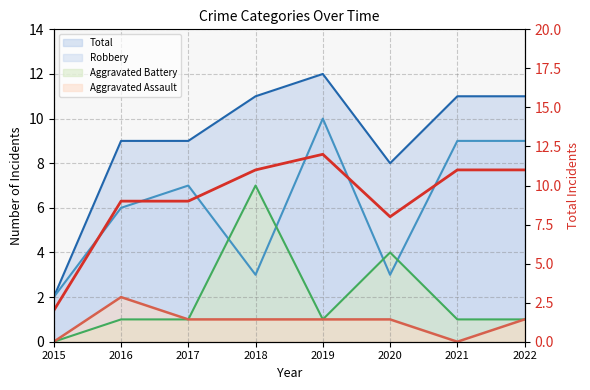

What is the value of the 7th point from the left?

11